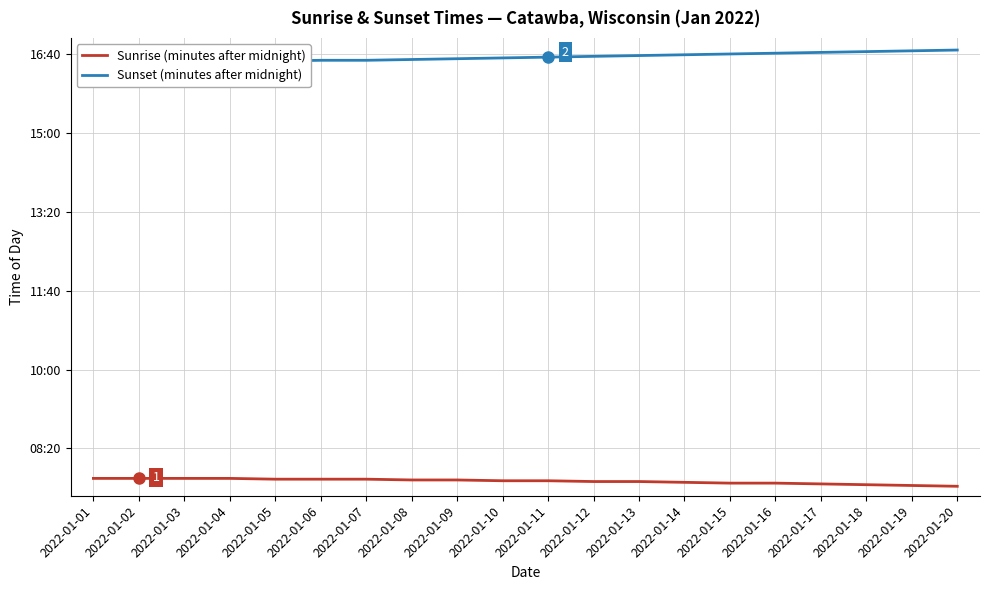

Rank the series by their maximum value, from lowest to highest.

Sunrise (minutes after midnight), Sunset (minutes after midnight)